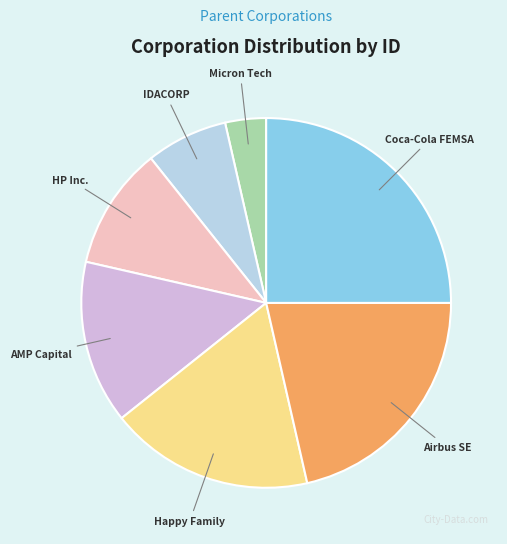

Count the number of slices in the pie.

7